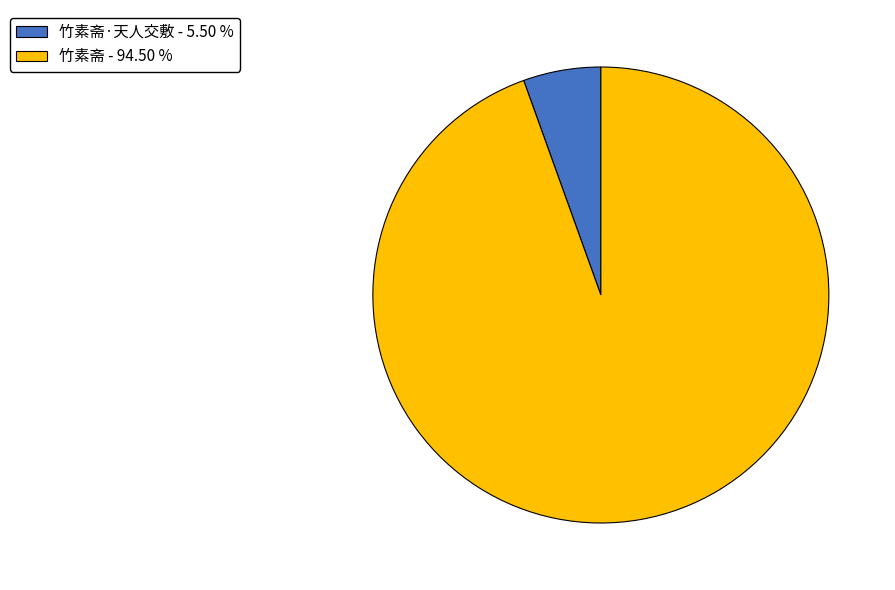

Is the sum of 竹素斋 - 94.50 % and 竹素斋·天人交敷 - 5.50 % greater than half?

Yes